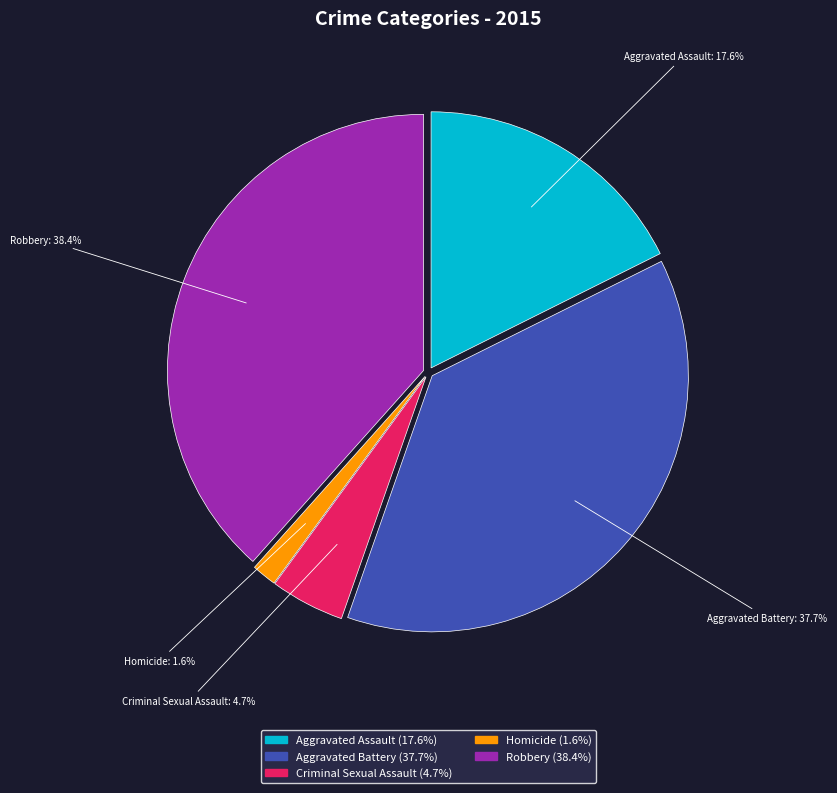

To the nearest percent, what is the difference between the Aggravated Assault and Robbery slice percentages?

21%